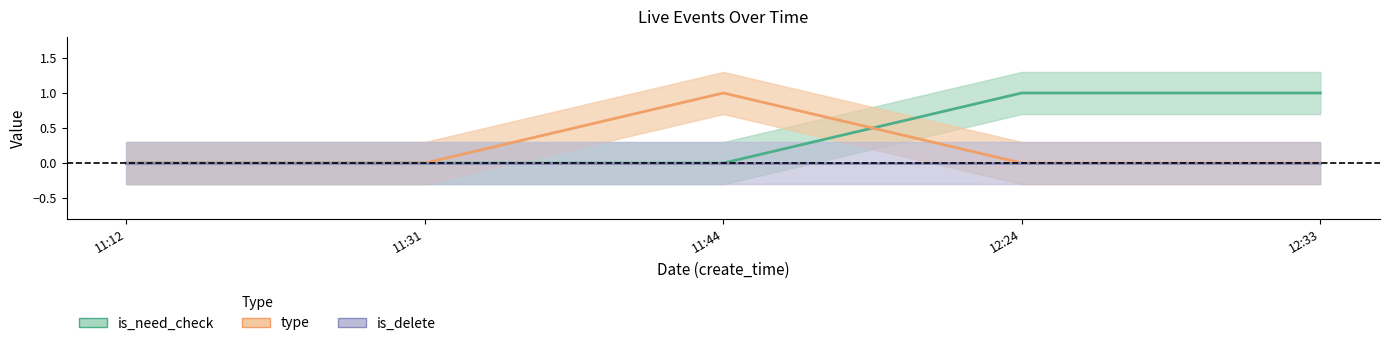

List the series in order of their peak value, lowest first.

is_delete, is_need_check, type